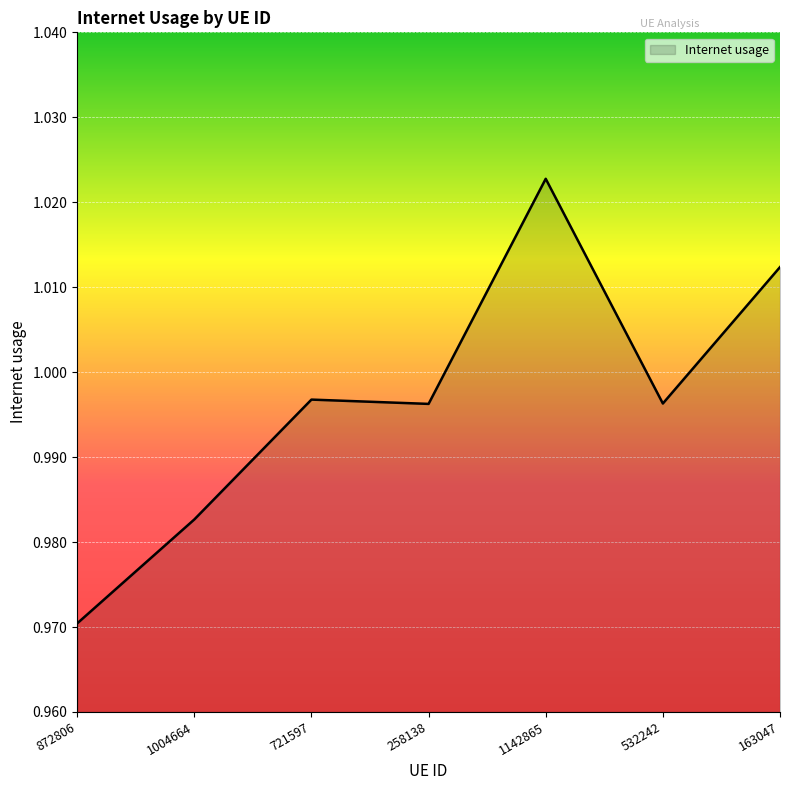

What position from the right is 1142865?

3